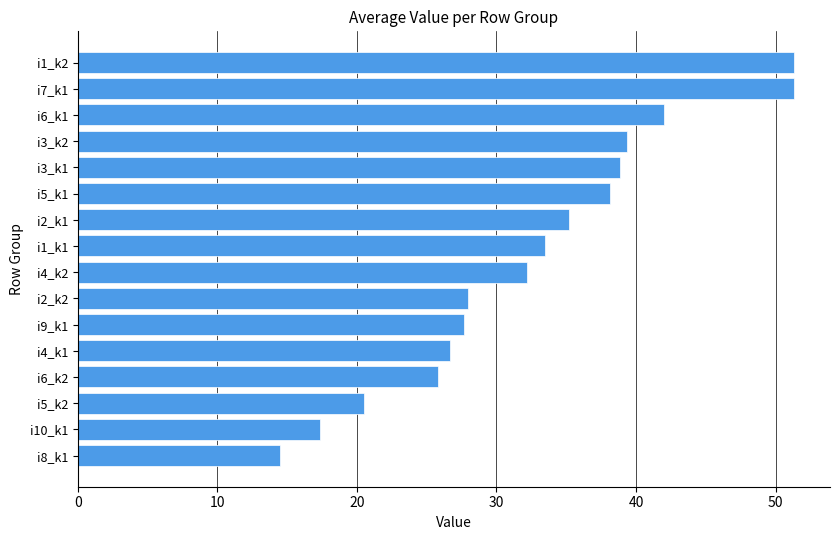

Are the bars grouped side by side (vs. stacked)?

No